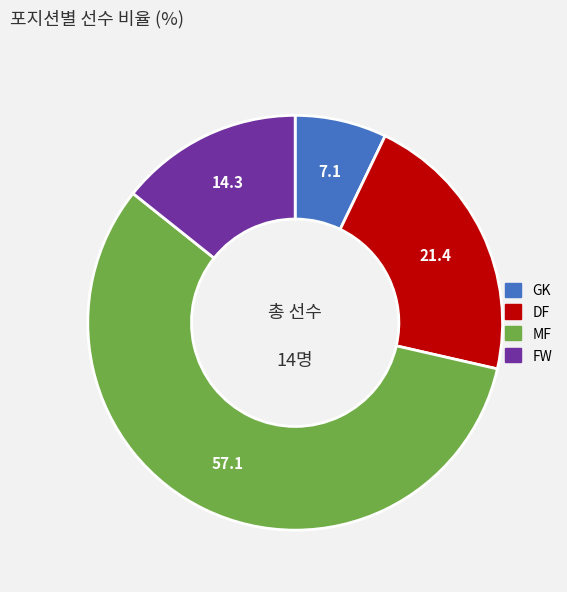

Rank the categories by value from lowest to highest.

GK, FW, DF, MF